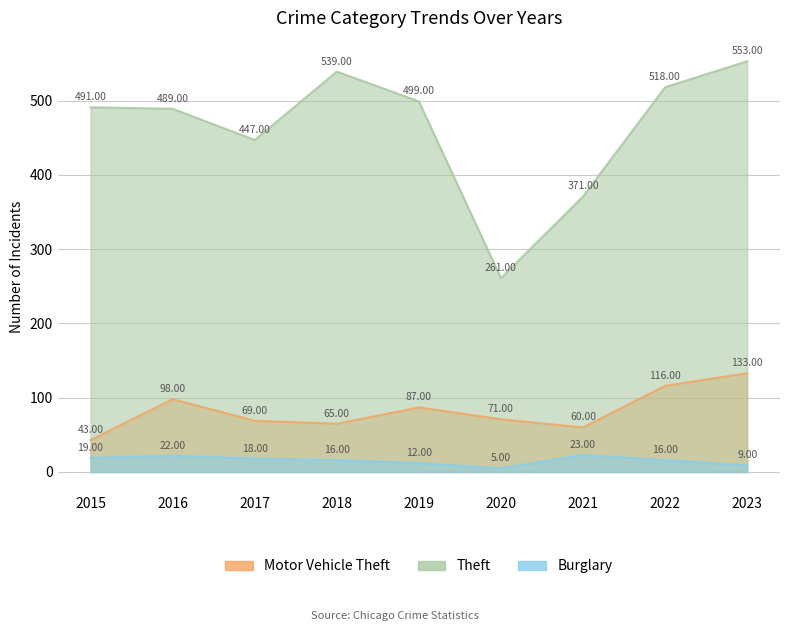

How many data points in Burglary are above 16?

4